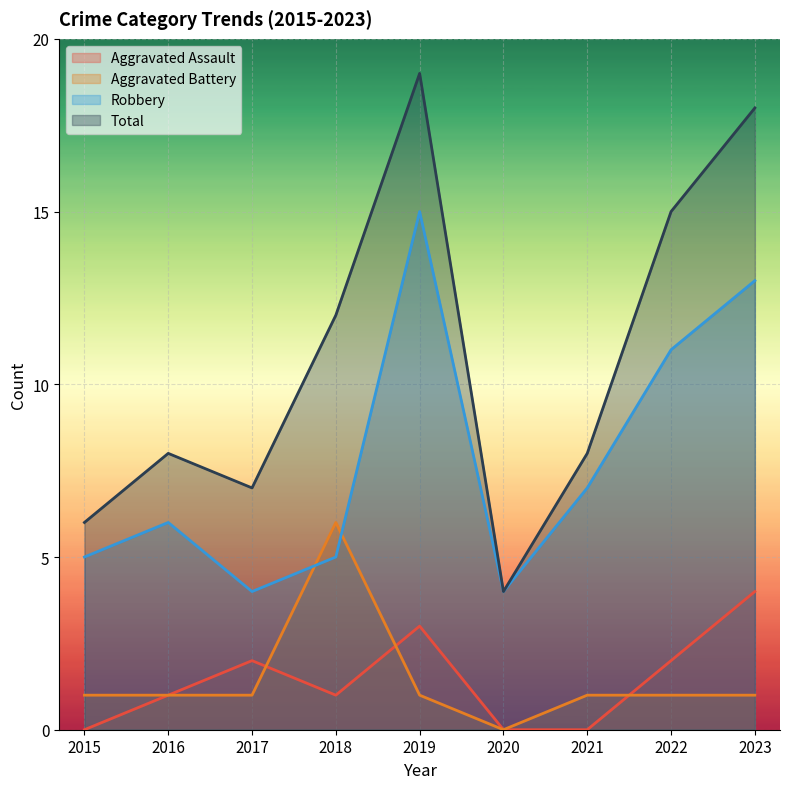

Reading right to left, list all the values displayed in this chart.

Aggravated Assault: 2023=4	2022=2	2021=0	2020=0	2019=3	2018=1	2017=2	2016=1	2015=0
Aggravated Battery: 2023=1	2022=1	2021=1	2020=0	2019=1	2018=6	2017=1	2016=1	2015=1
Robbery: 2023=13	2022=11	2021=7	2020=4	2019=15	2018=5	2017=4	2016=6	2015=5
Total: 2023=18	2022=15	2021=8	2020=4	2019=19	2018=12	2017=7	2016=8	2015=6